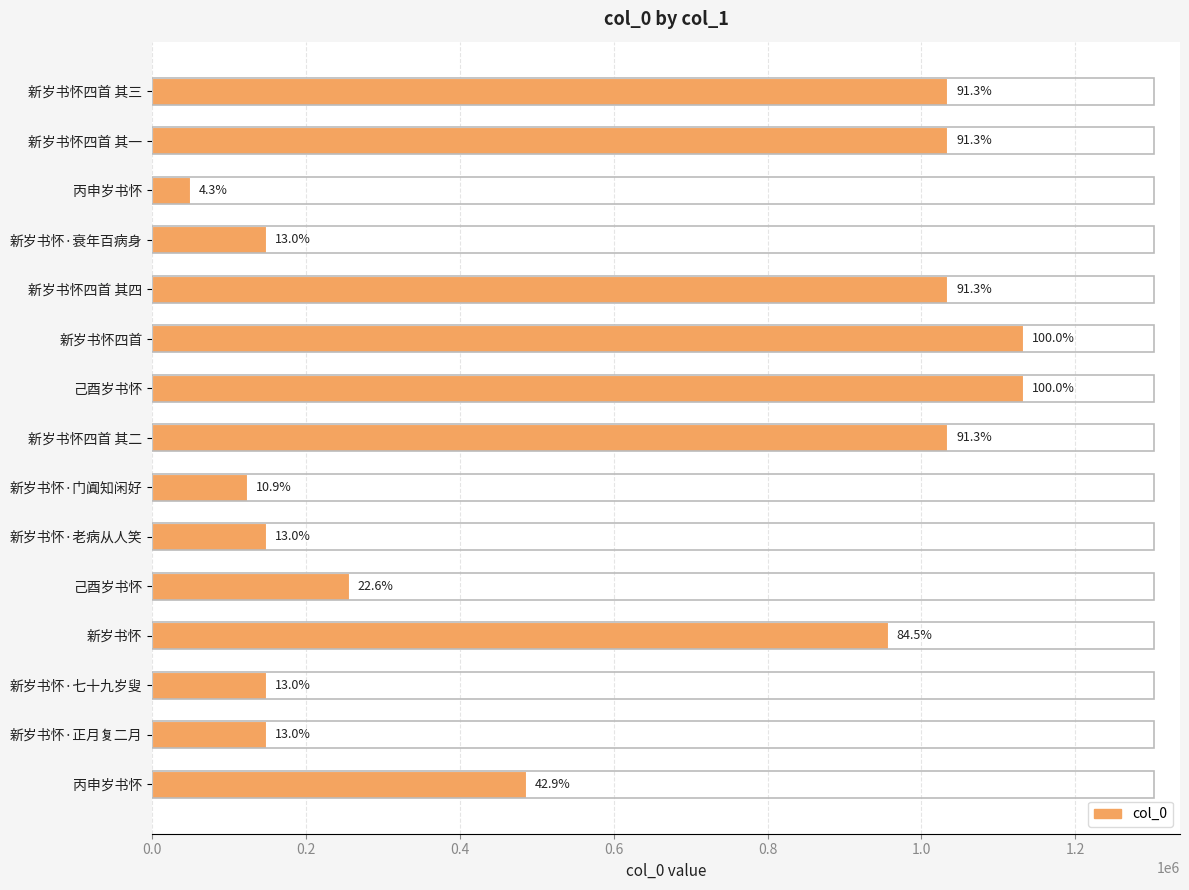

What is the average value?

590733